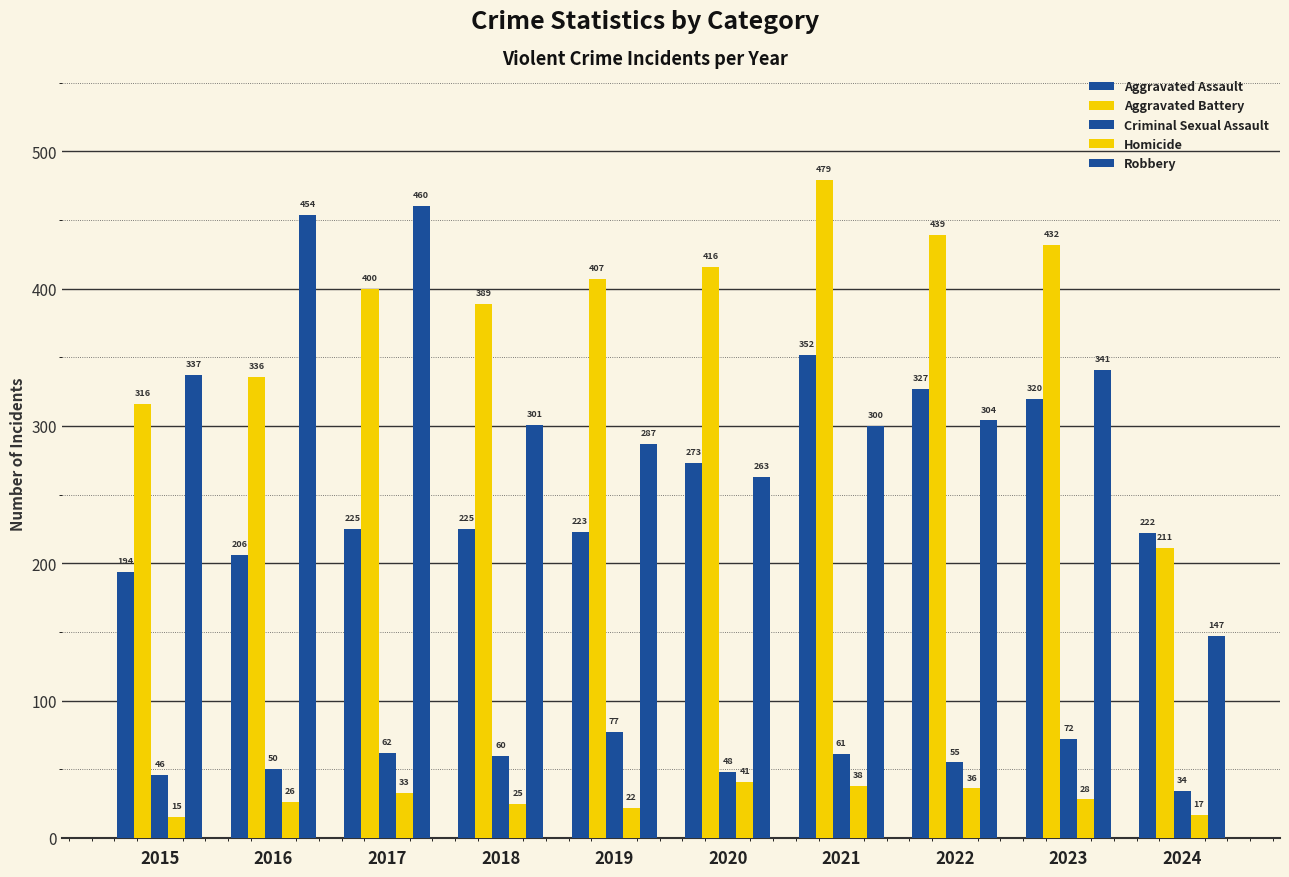

How many bars are there in total?

50